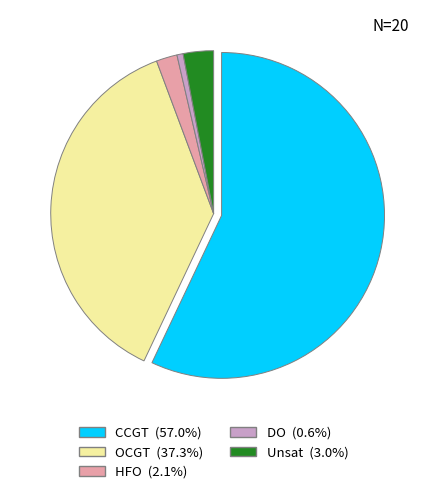

Which slice represents more than half of the pie?

CCGT